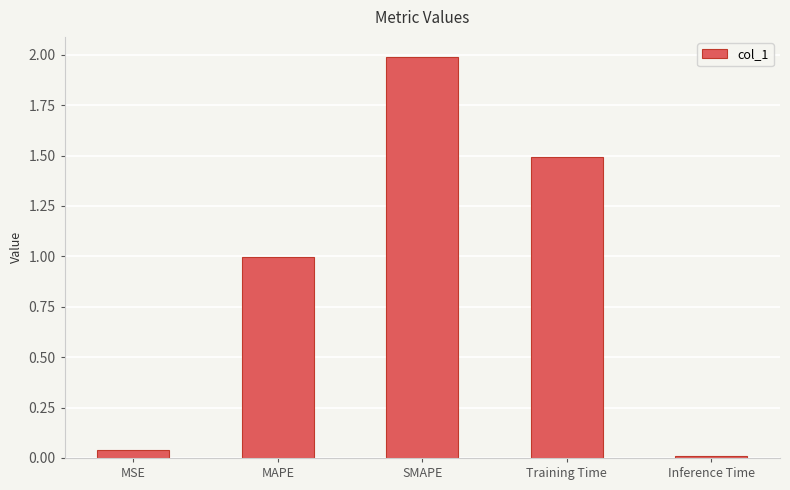

Where is the data nearest to the value 0?

Inference Time